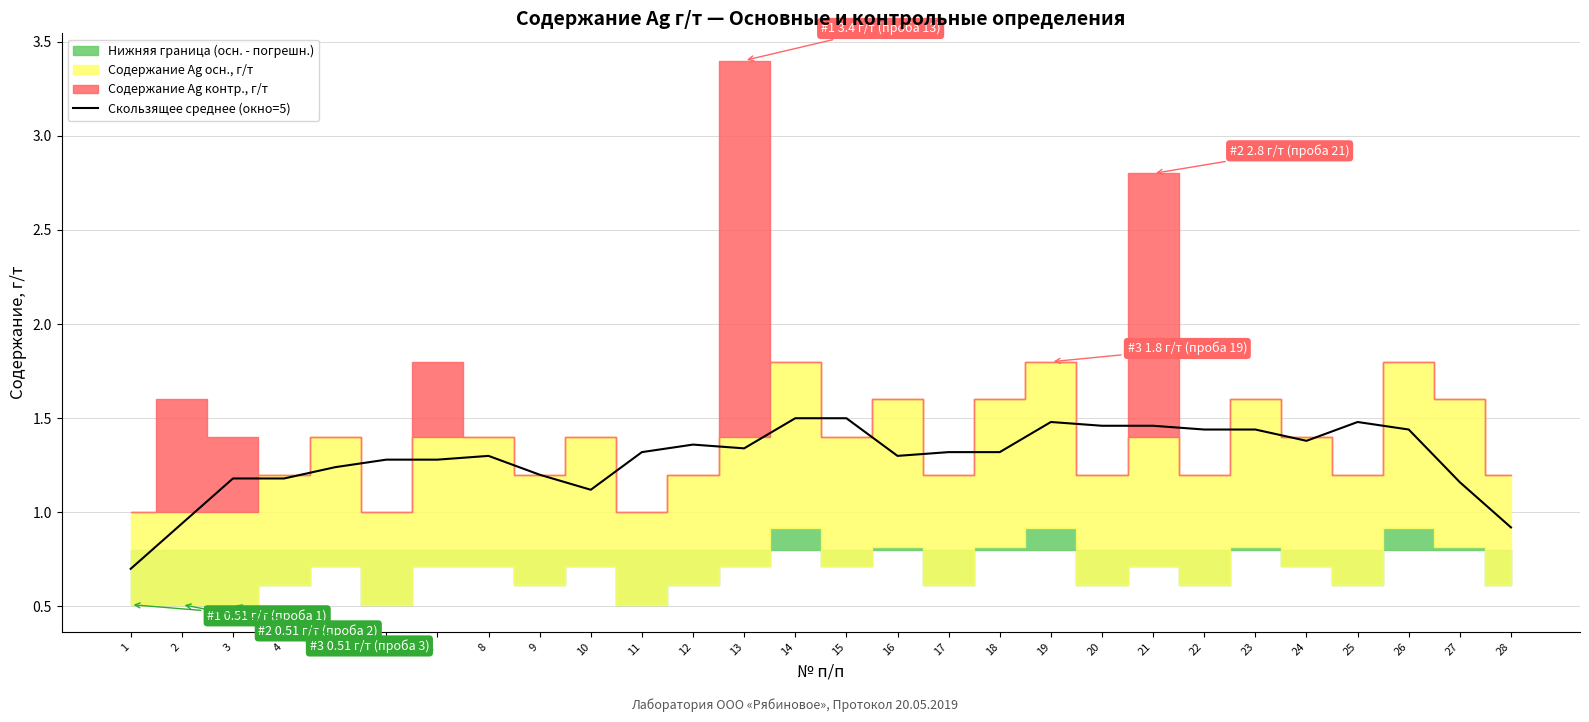

What is the value of the 17th point from the left?

1.3